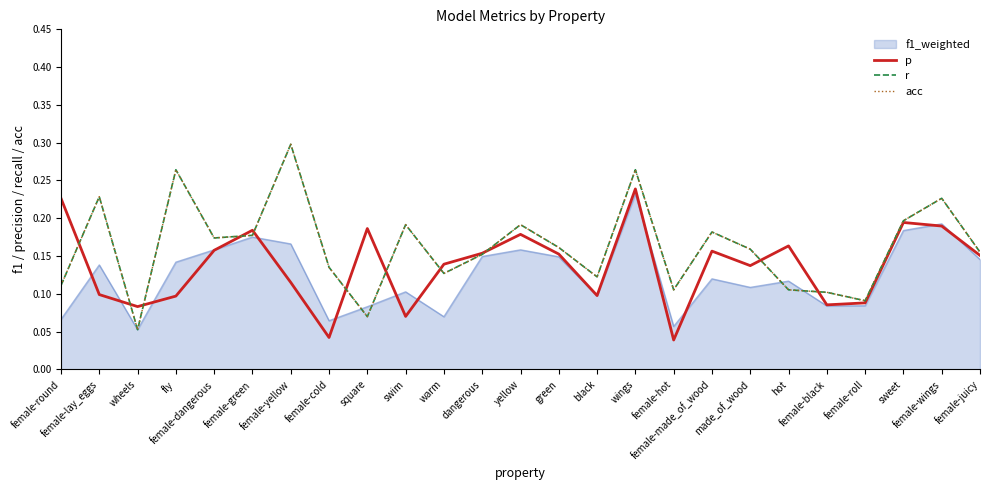

Which category has the highest value in the acc series?

female-yellow